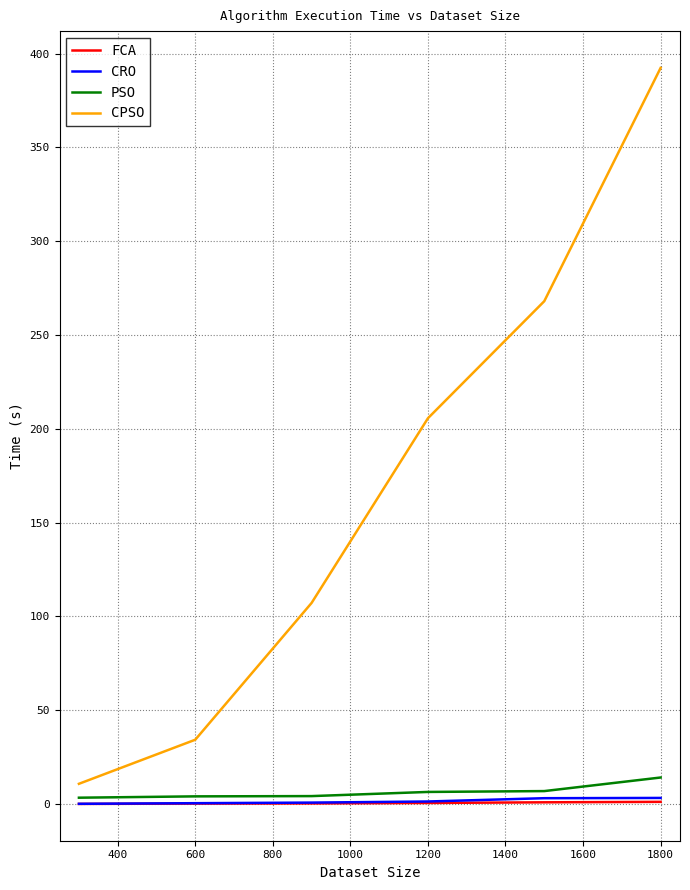

Which series has the largest range (max minus min)?

CPSO